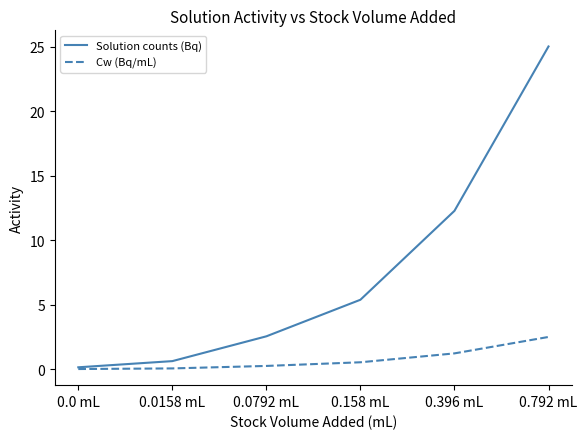

At which label does Solution counts (Bq) reach its peak?

0.792 mL